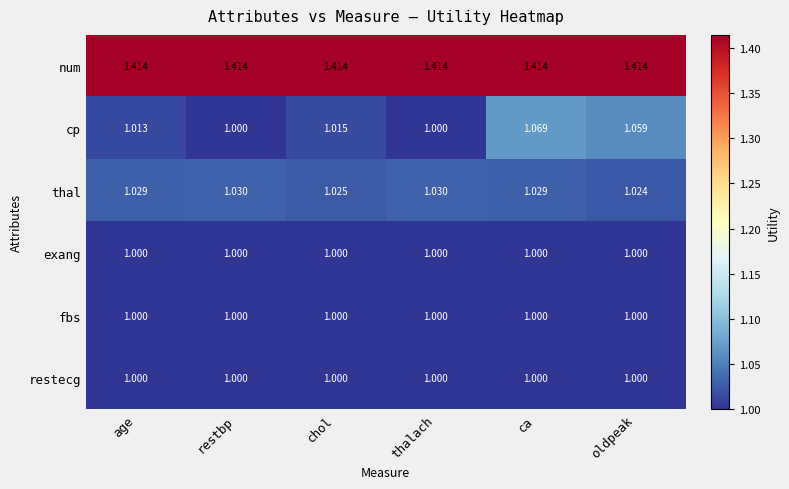

At which label is thal closest to 1?

oldpeak